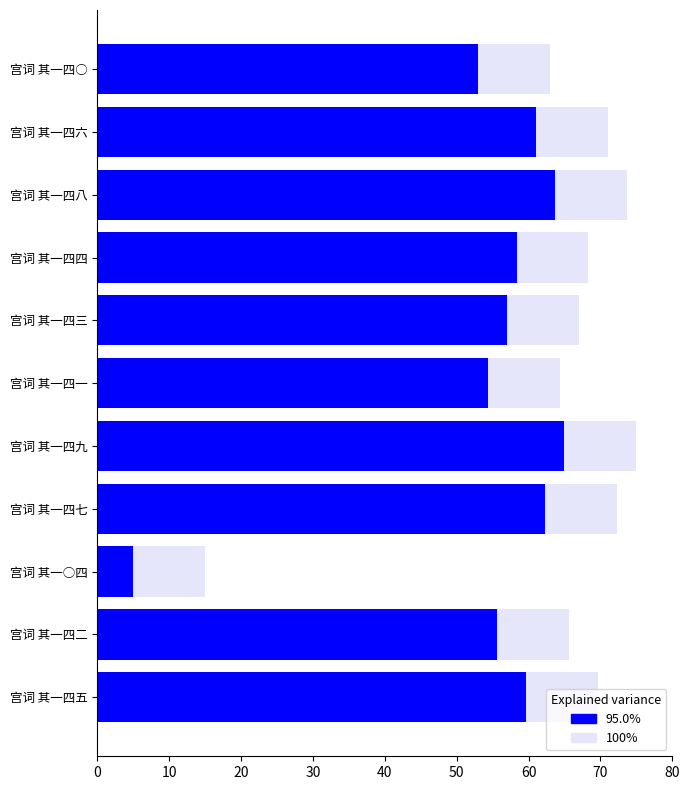

How many bars are there in total?

22